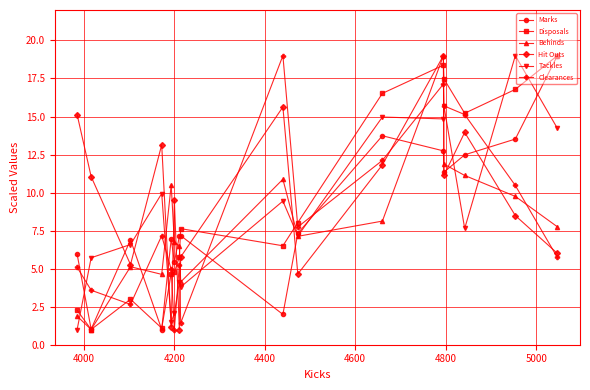

What is the difference between the maximum and minimum values in the Marks series?

18.0